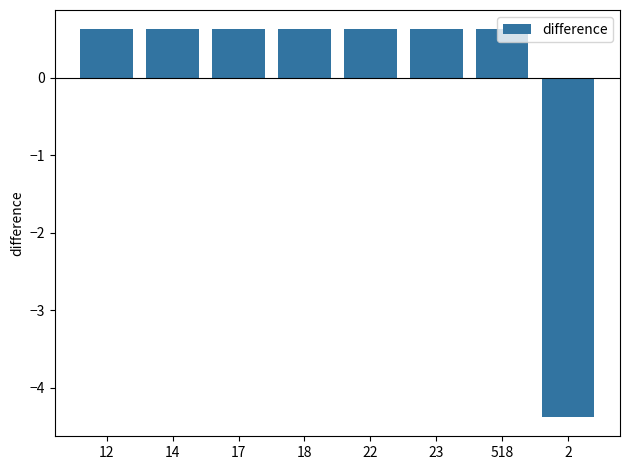

What is the value of the 5th bar from the left?

0.6